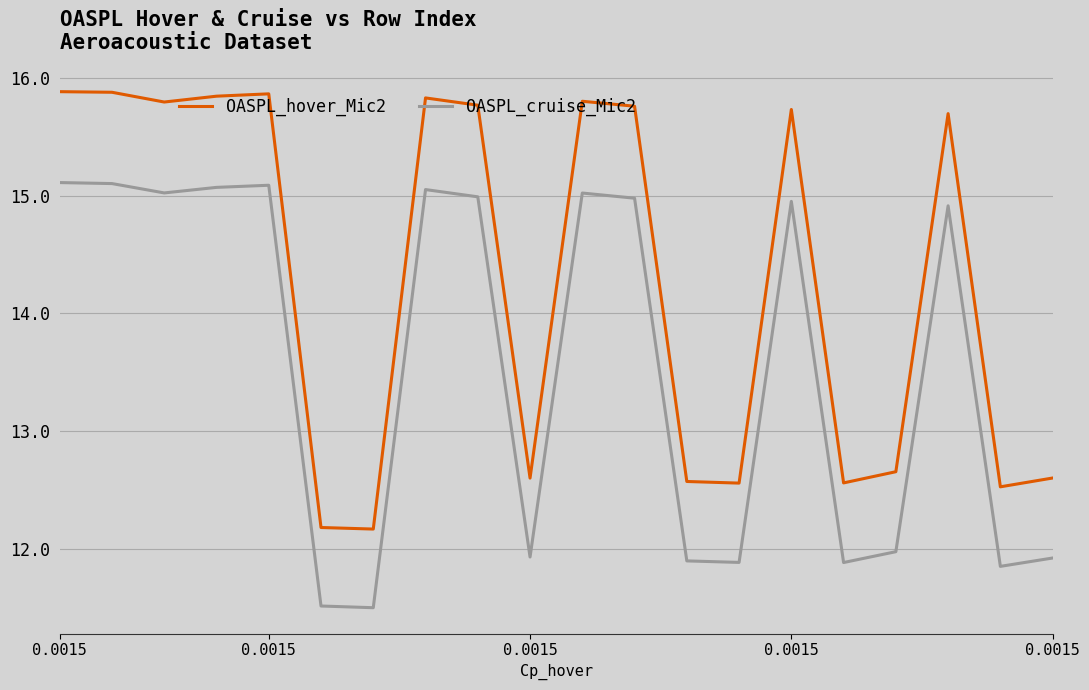

Rank the series by their average value, from highest to lowest.

OASPL_hover_Mic2, OASPL_cruise_Mic2